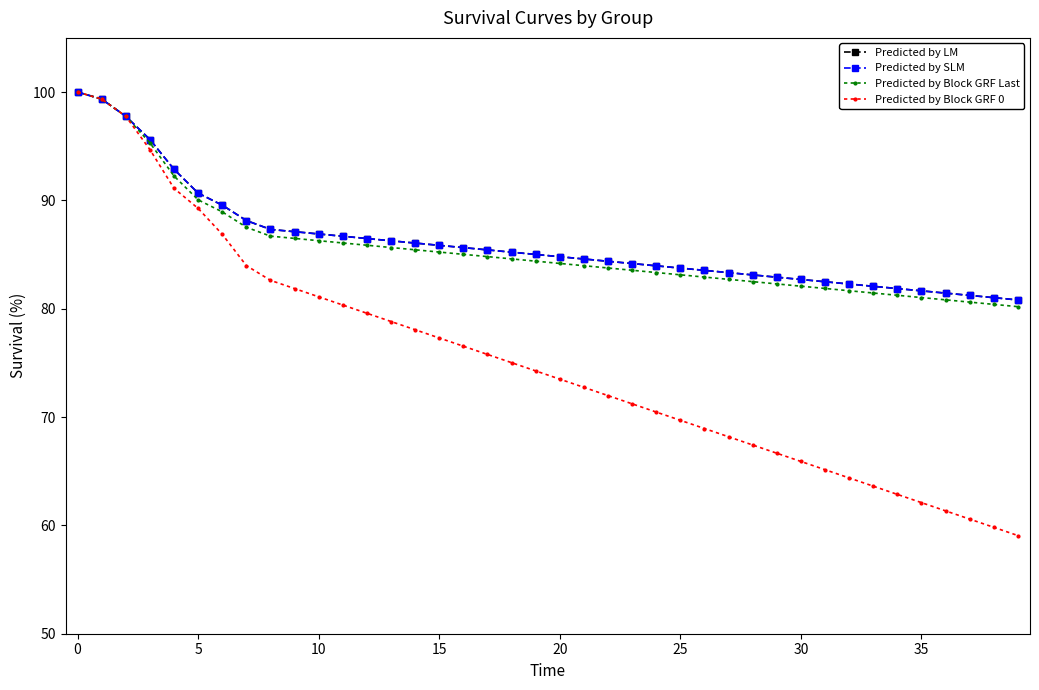

True or false: Predicted by Block GRF Last and Predicted by SLM intersect in this chart.

False